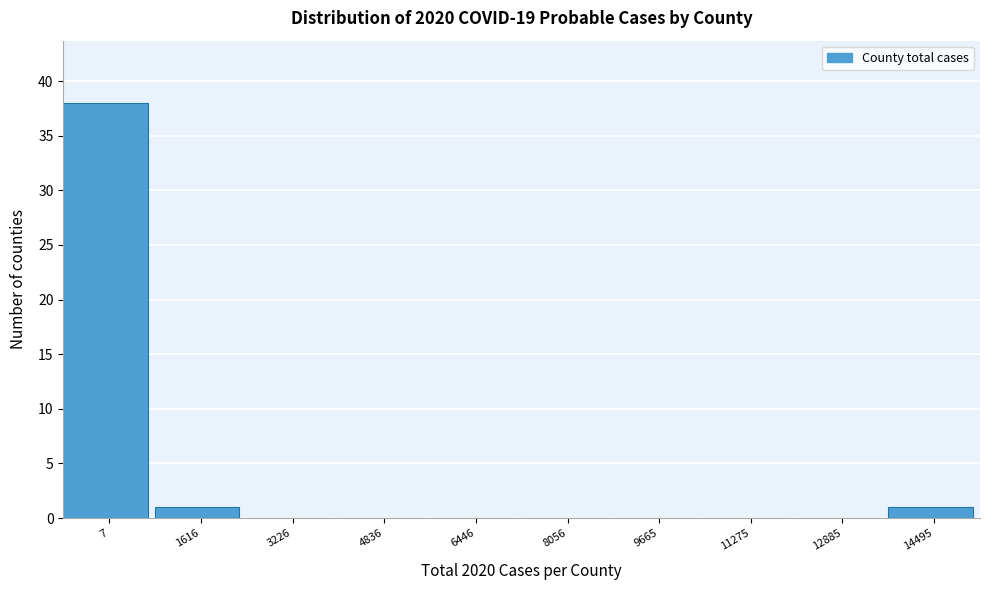

Reading right to left, list all the values displayed in this chart.

14495=1	12885=0	11275=0	9665=0	8056=0	6446=0	4836=0	3226=0	1616=1	7=38